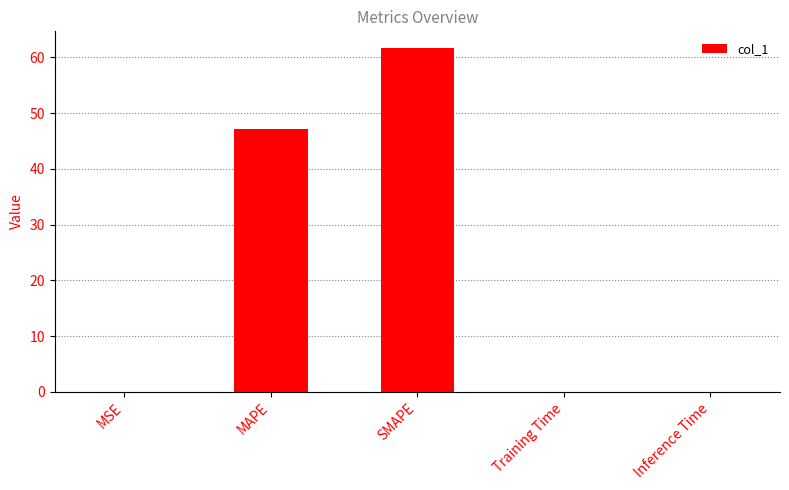

Are the bars horizontal?

No